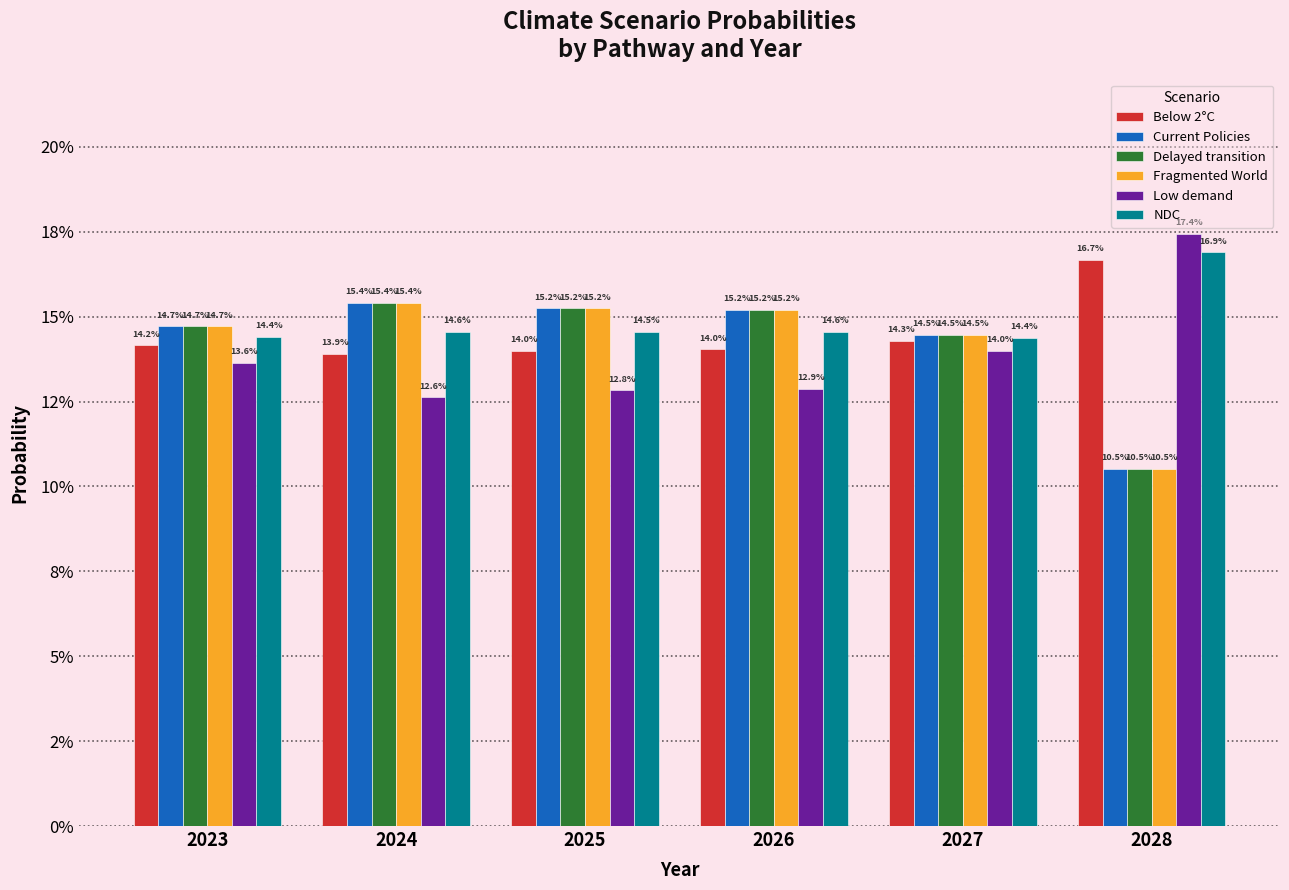

List the series in order of their peak value, lowest first.

Current Policies, Delayed transition, Fragmented World, Below 2°C, NDC, Low demand